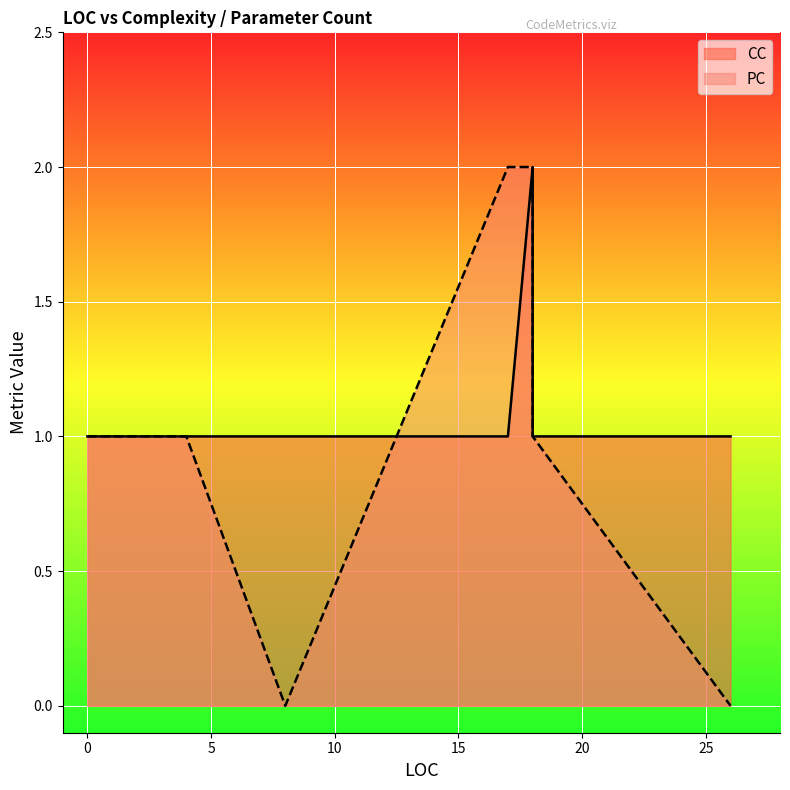

Which series has the largest total across all categories?

CC